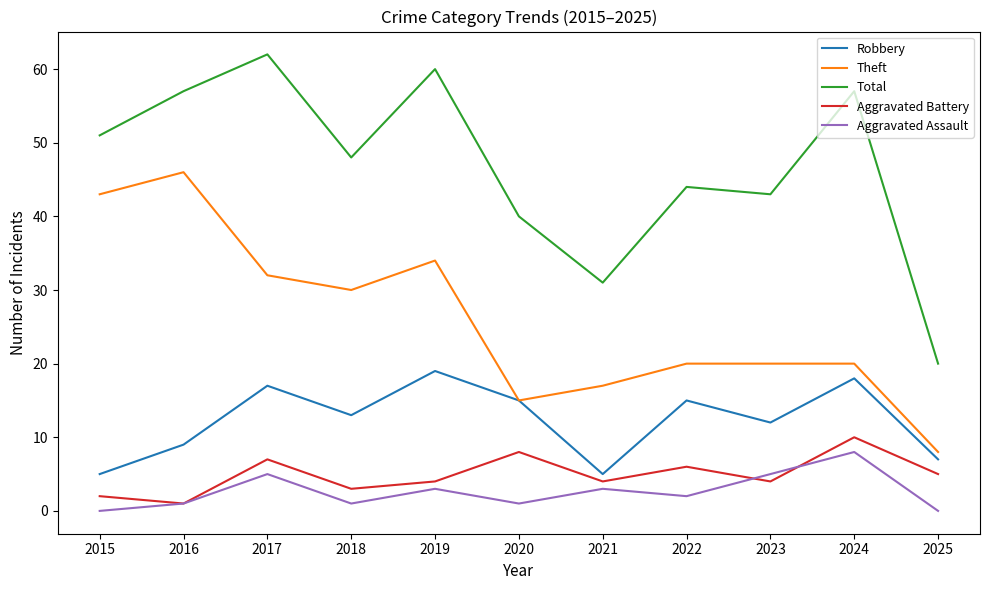

Which series has the largest total across all categories?

Total